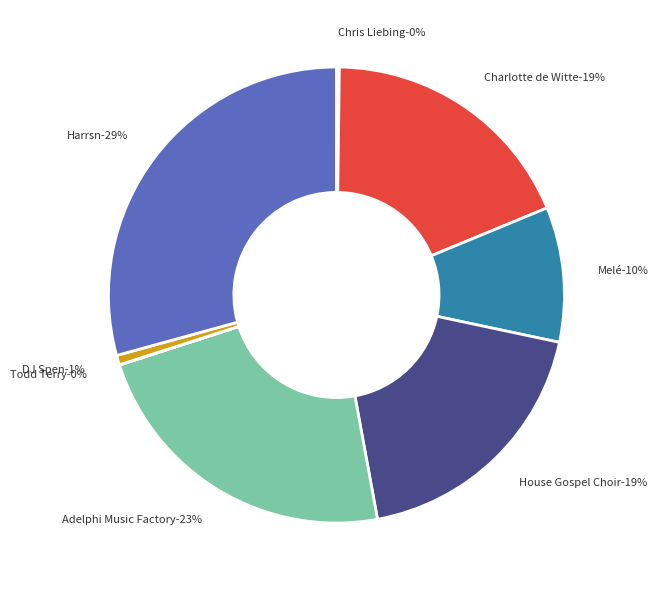

Does any single category account for the majority?

No